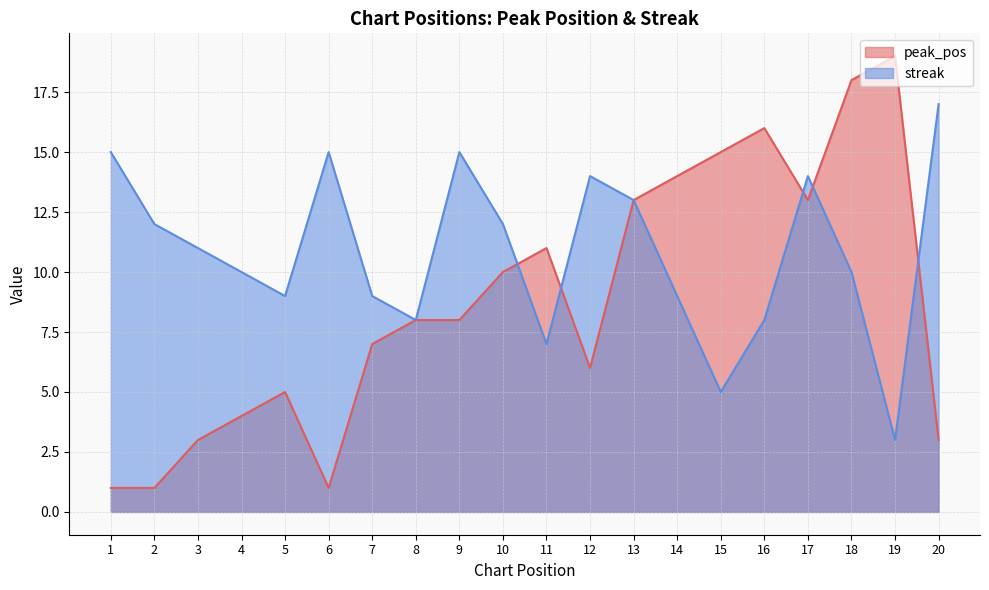

At which category does streak reach its first local peak?

6